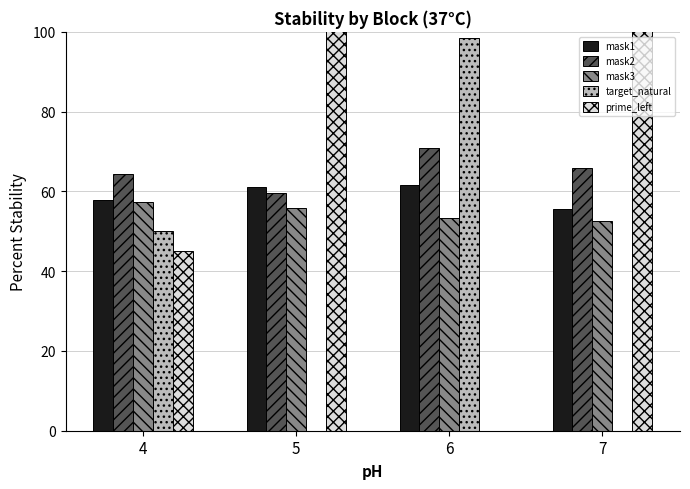

Is it true that prime_left equals 351.5 at 5?

False